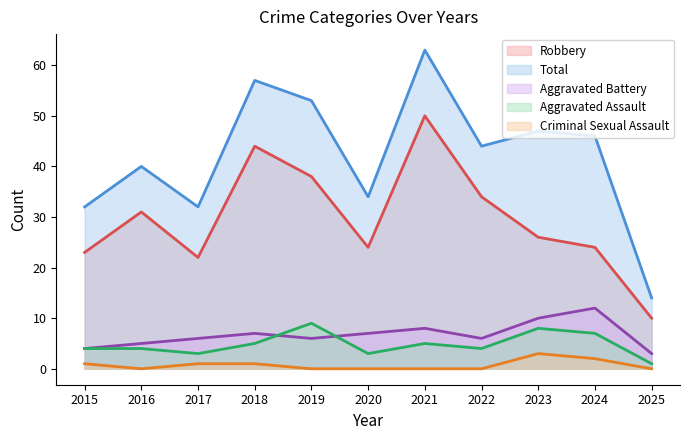

Reading right to left, what are all the values shown in this chart?

Aggravated Assault: 2025=1	2024=7	2023=8	2022=4	2021=5	2020=3	2019=9	2018=5	2017=3	2016=4	2015=4
Aggravated Battery: 2025=3	2024=12	2023=10	2022=6	2021=8	2020=7	2019=6	2018=7	2017=6	2016=5	2015=4
Criminal Sexual Assault: 2025=0	2024=2	2023=3	2022=0	2021=0	2020=0	2019=0	2018=1	2017=1	2016=0	2015=1
Robbery: 2025=10	2024=24	2023=26	2022=34	2021=50	2020=24	2019=38	2018=44	2017=22	2016=31	2015=23
Total: 2025=14	2024=46	2023=47	2022=44	2021=63	2020=34	2019=53	2018=57	2017=32	2016=40	2015=32